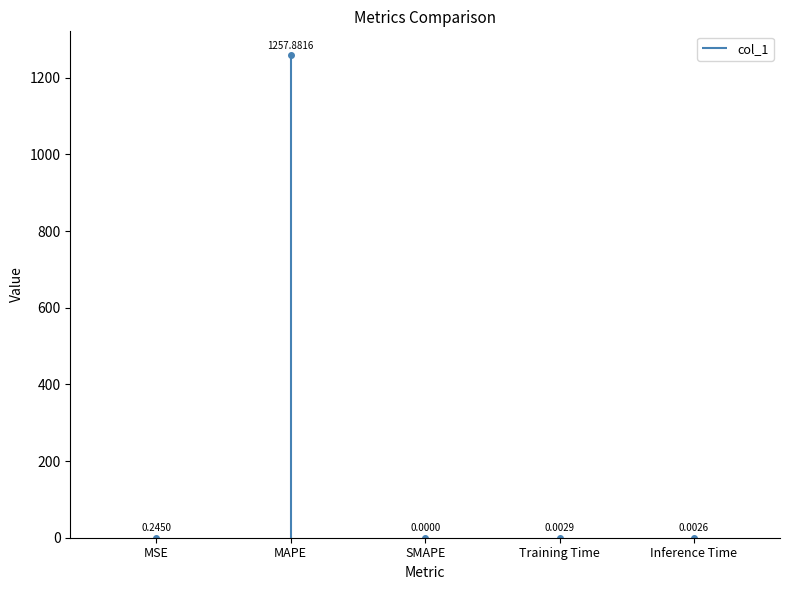

Is it true that the value at MSE is 0.2?

True